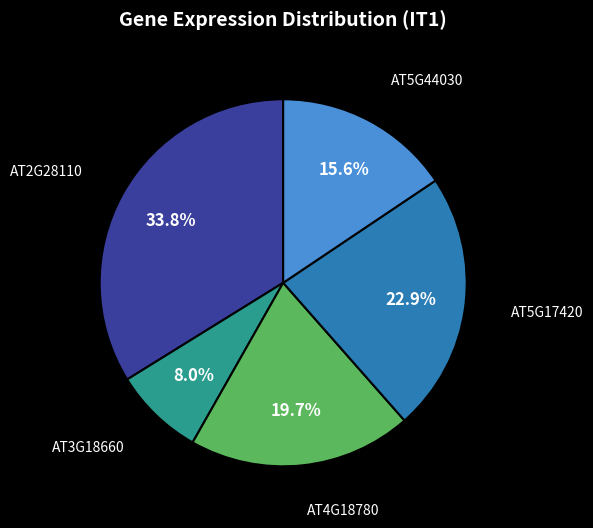

Is there a majority slice in this chart?

No